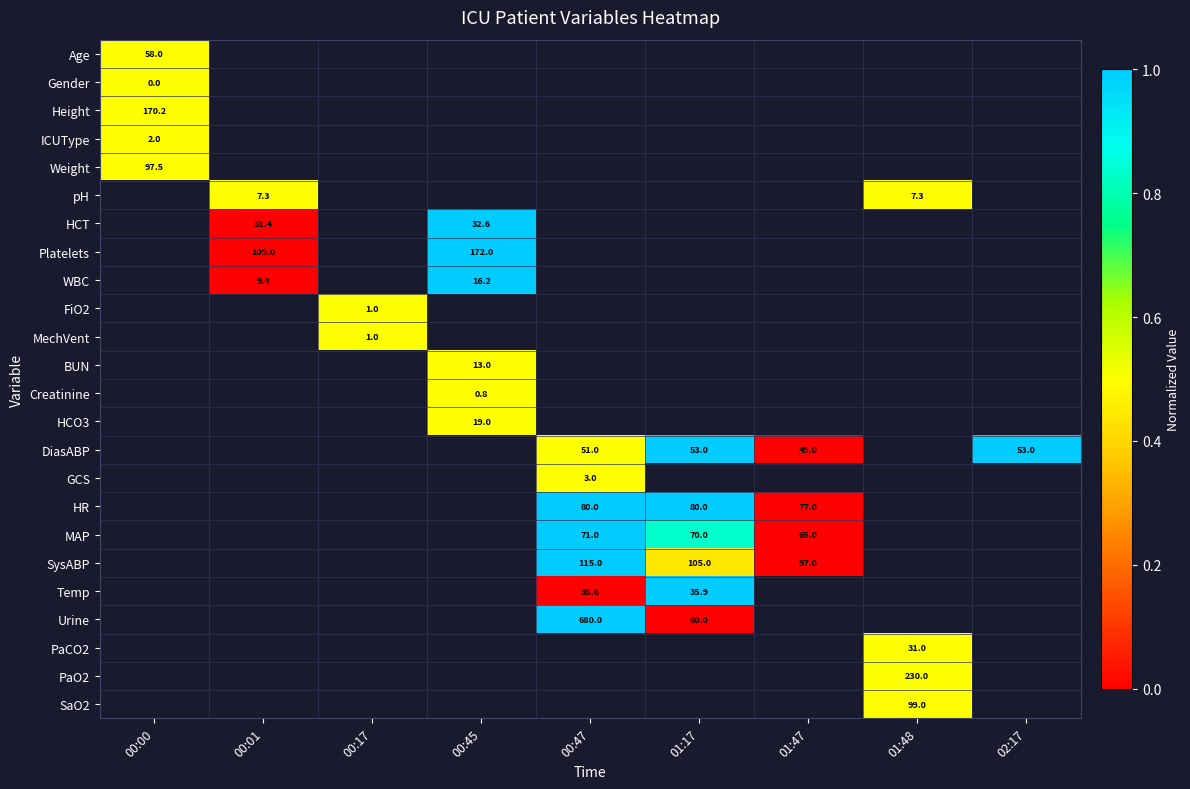

The value of HR at 01:17 is 80.0. True or false?

True